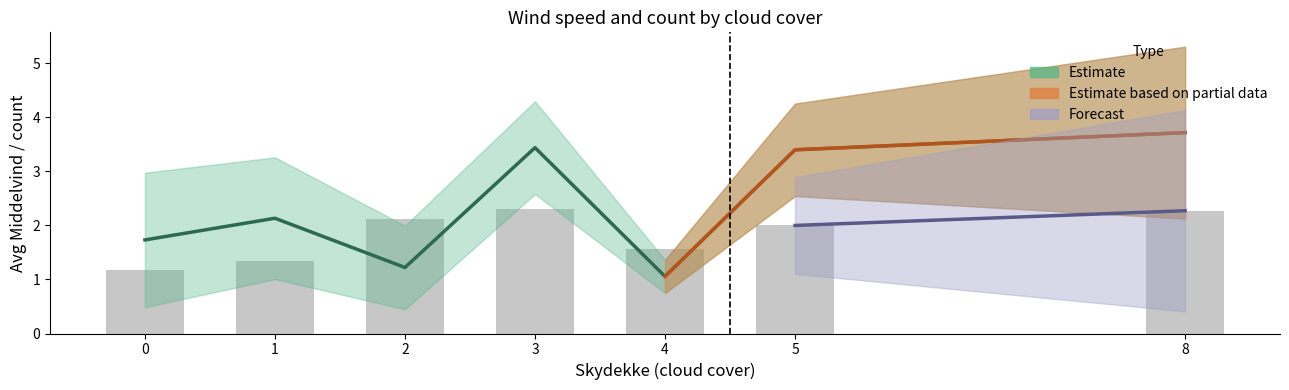

Which has a higher value, 4 or 5?

5